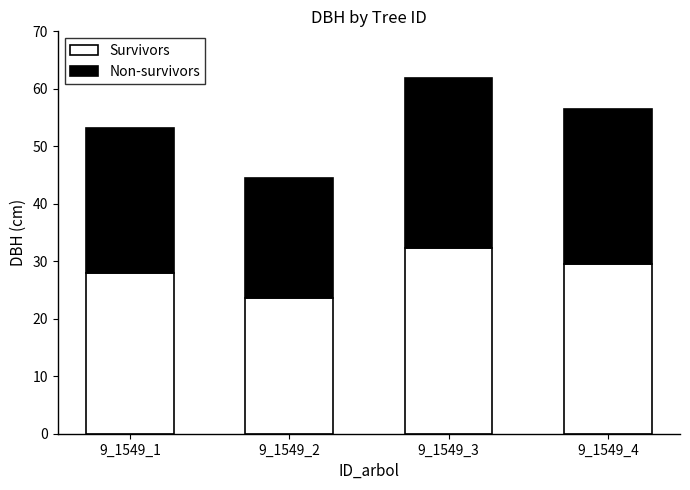

How many data points does each series have?

4